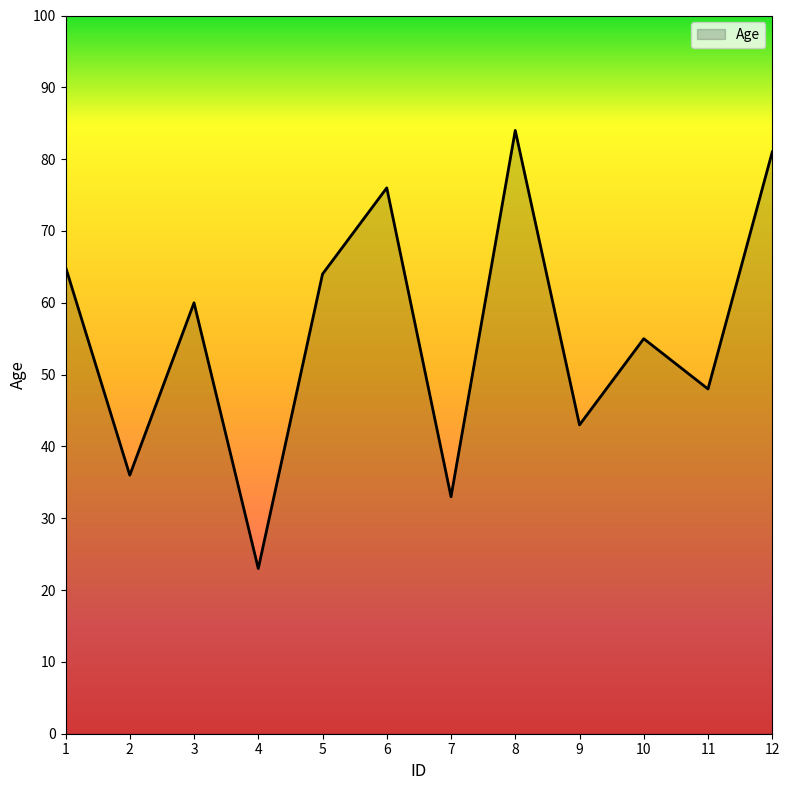

At which category does the chart reach its peak across all series?

8